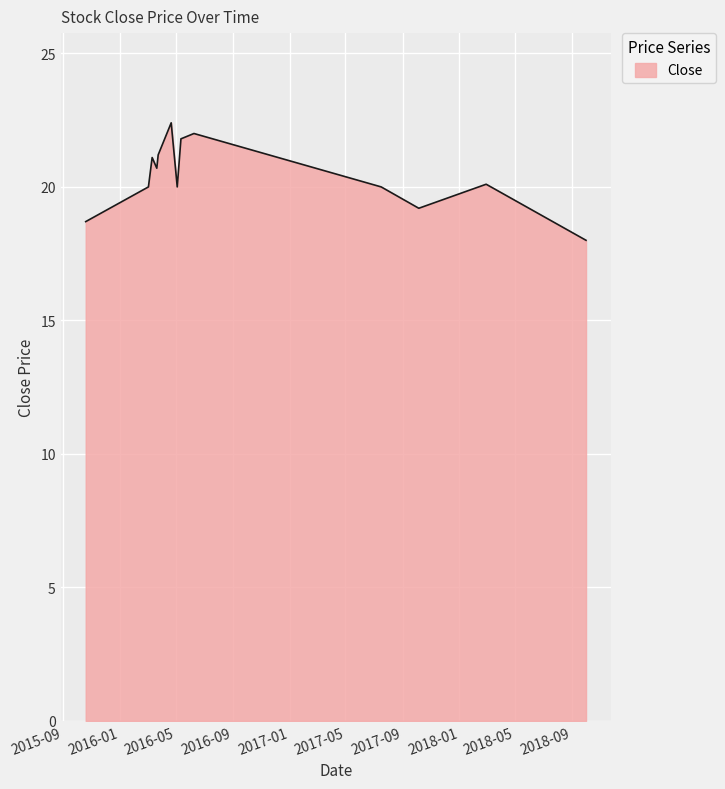

What is the minimum value shown in the chart?

18.0